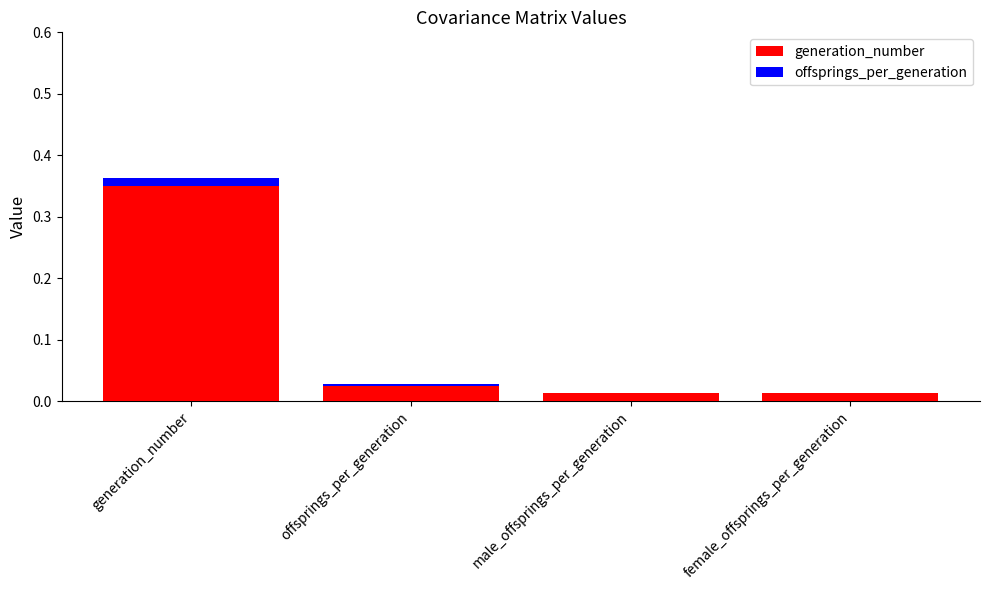

At which category is the sum across all series the highest?

generation_number